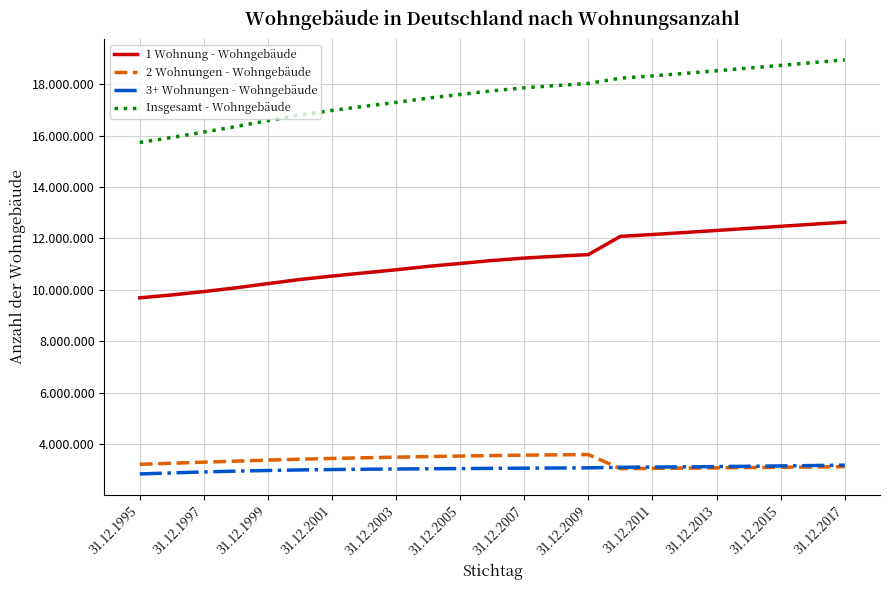

True or false: Insgesamt - Wohngebäude and 2 Wohnungen - Wohngebäude intersect in this chart.

False